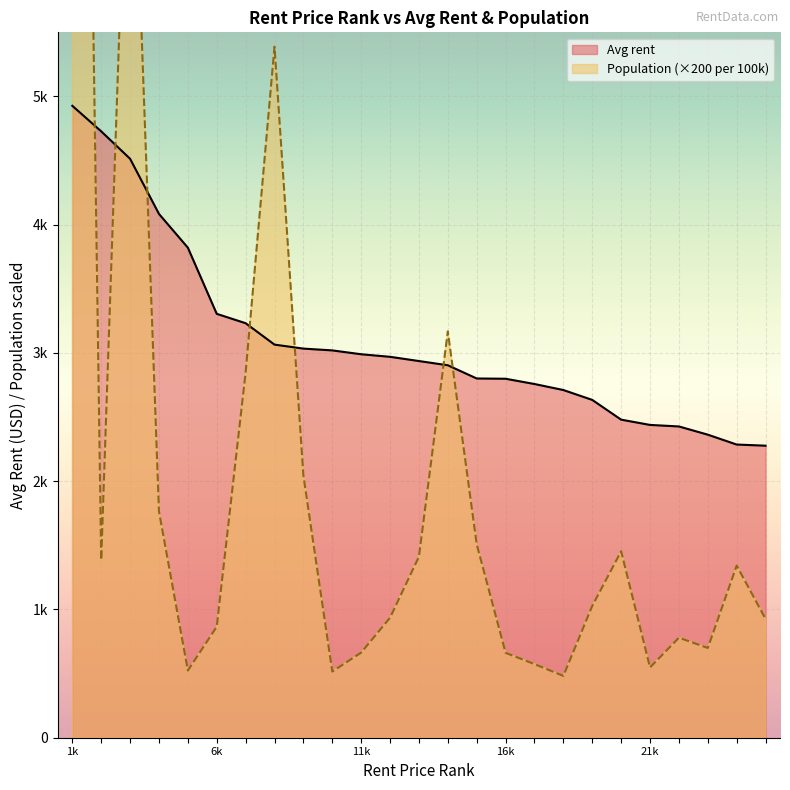

What is the spread (max minus min) of values at 24?

944.0